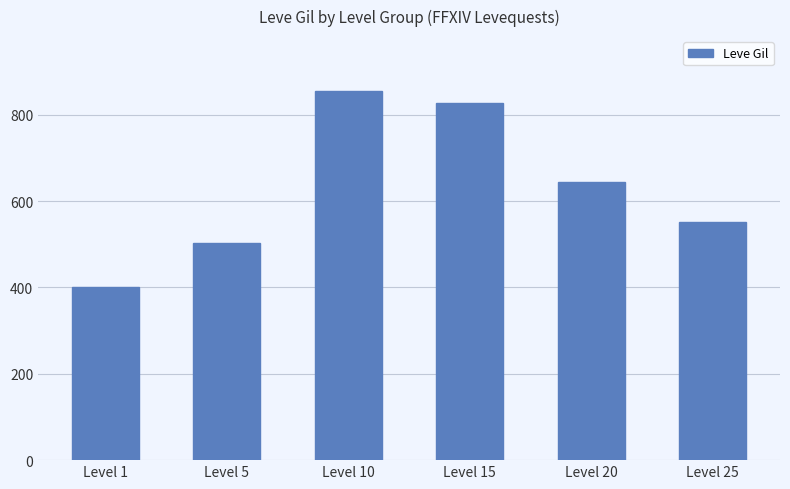

Reading left to right, transcribe all the data shown in this chart.

Level 1=402	Level 5=502	Level 10=854	Level 15=828	Level 20=644	Level 25=552